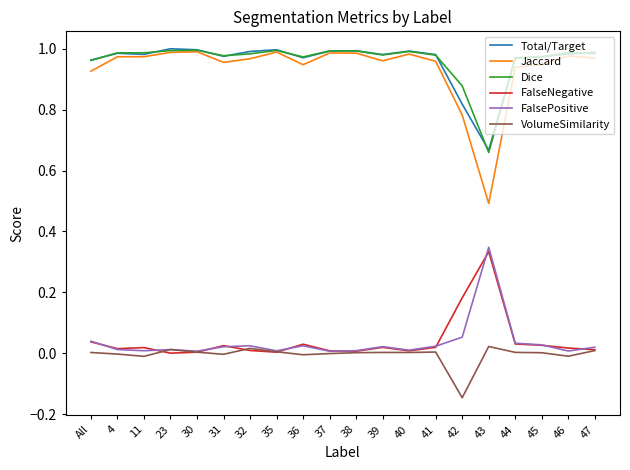

At which label does Total/Target reach its minimum?

43